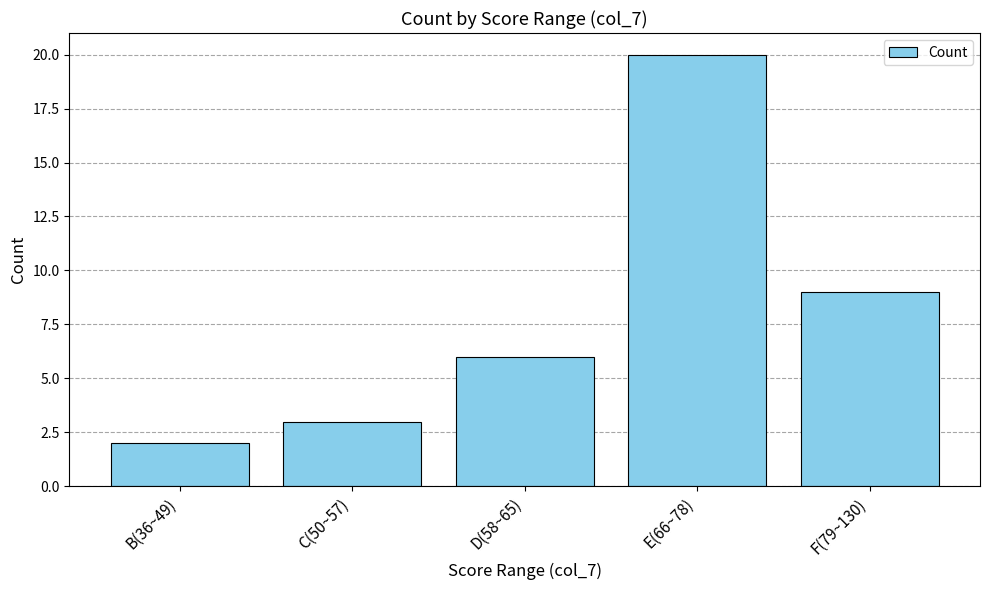

Read the value at C(50~57), to the nearest 5.

5